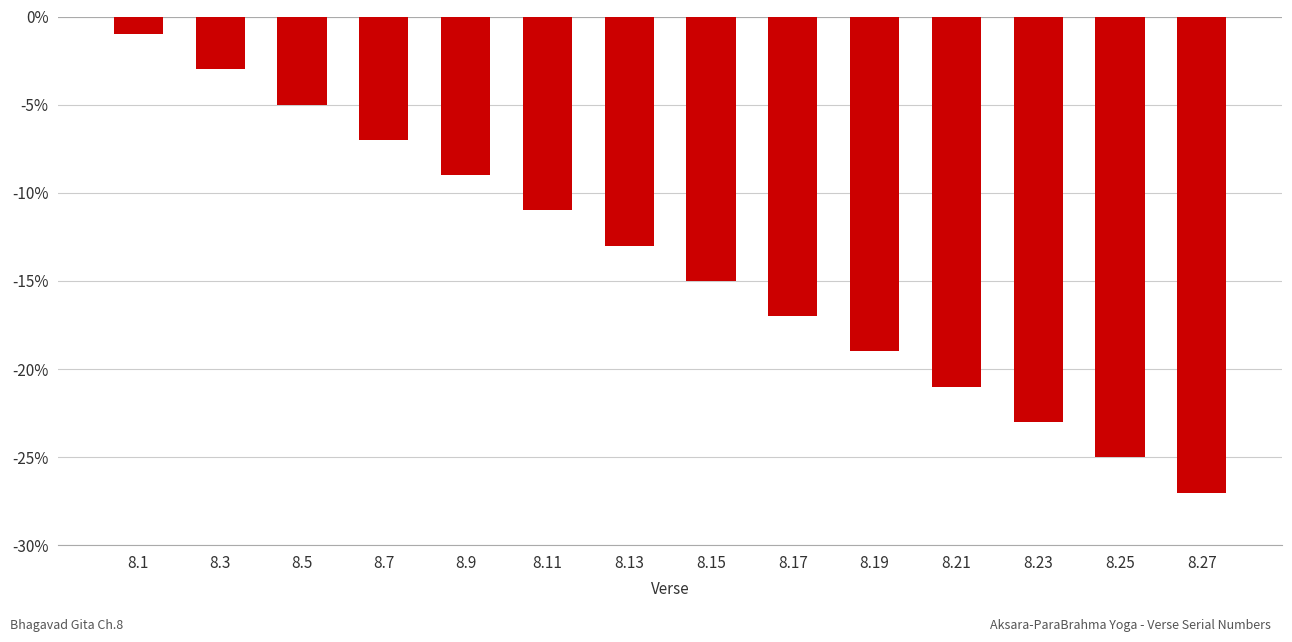

What is the difference between the values at 8.7 and 8.13?

6